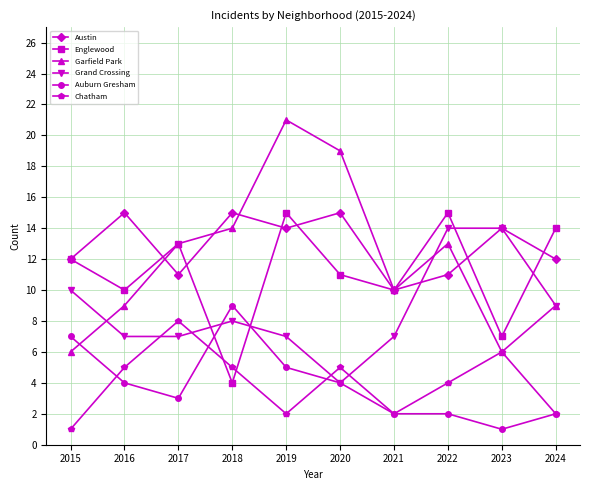

Which label corresponds to the largest value in the chart?

2019